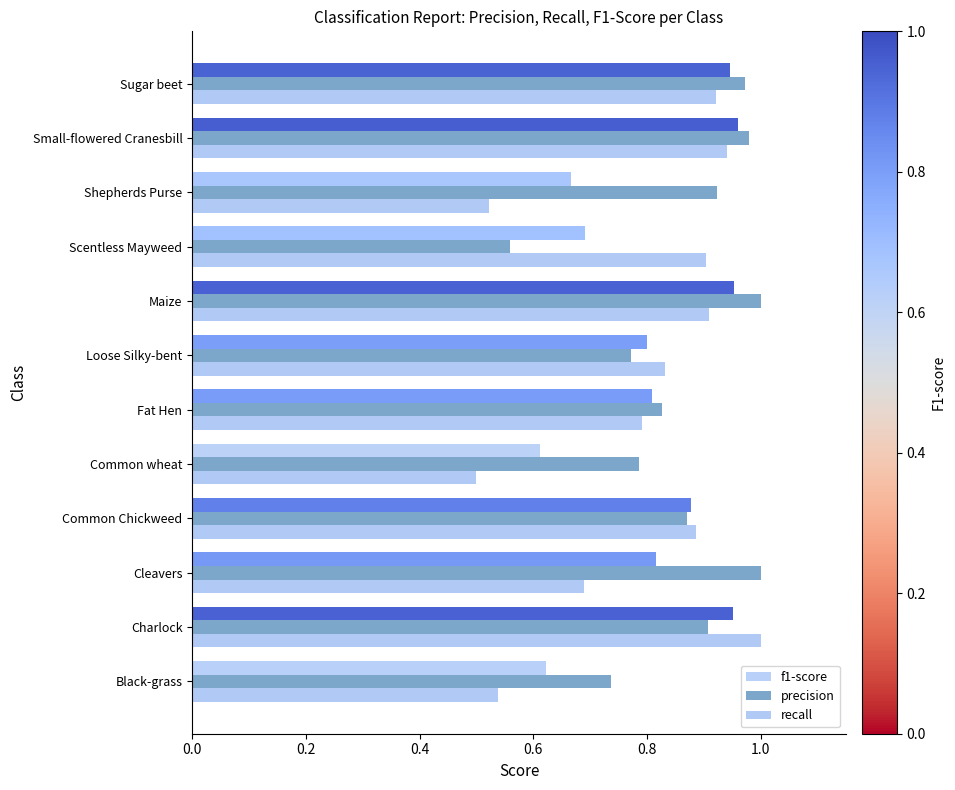

What is the sum of all precision values?

10.3